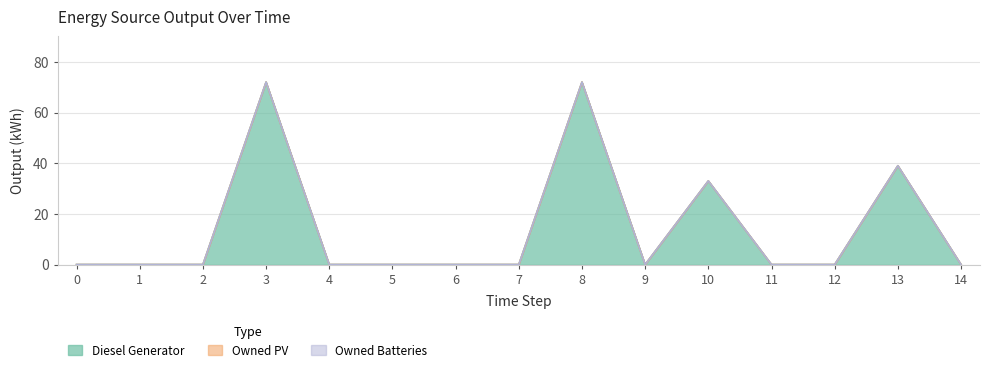

How many positive values does the Diesel Generator series have?

4